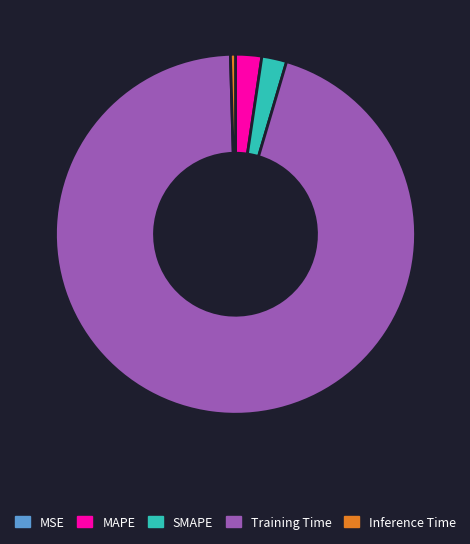

The Training Time slice represents 88% of the pie. True or false?

False